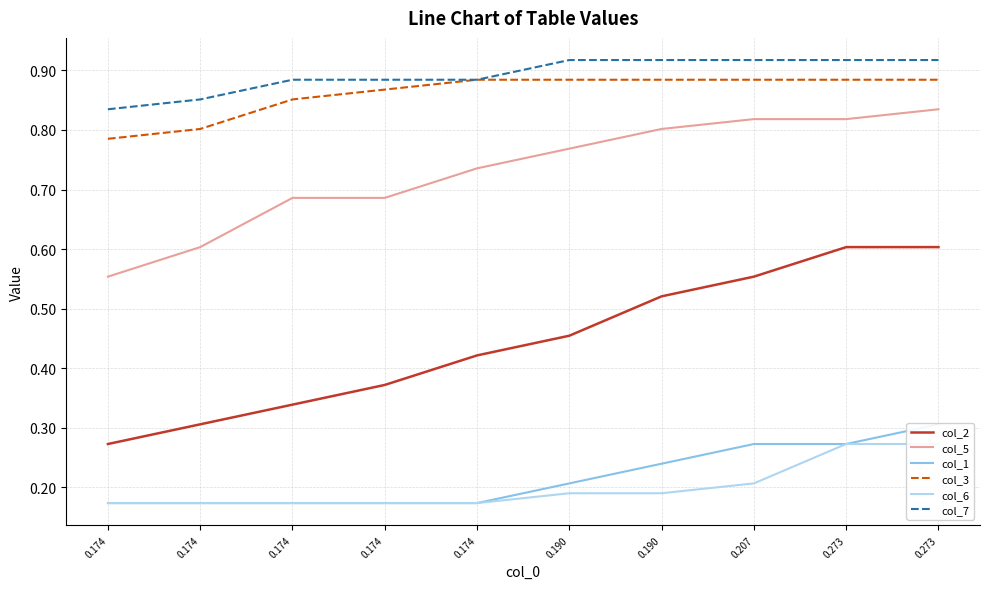

List the labels in order of col_1 value, largest first.

0.273, 0.207, 0.273, 0.190, 0.190, 0.174, 0.174, 0.174, 0.174, 0.174